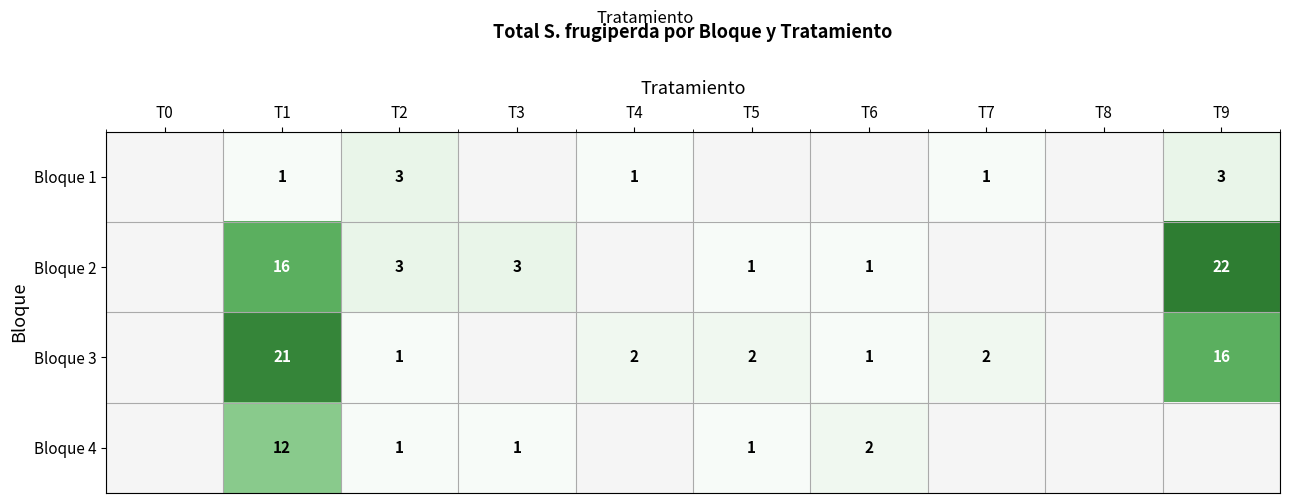

List the series in order of their peak value, lowest first.

Bloque 1, Bloque 4, Bloque 3, Bloque 2